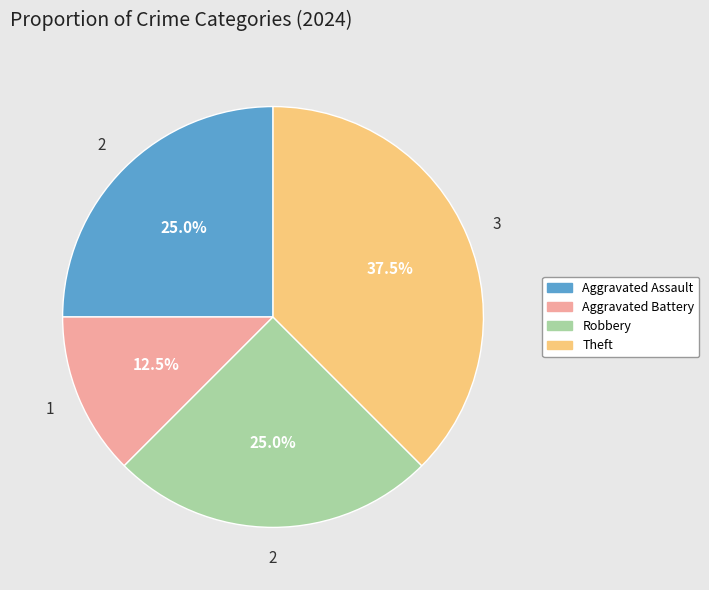

To the nearest percent, what is the difference between the largest and smallest slice percentages?

25%